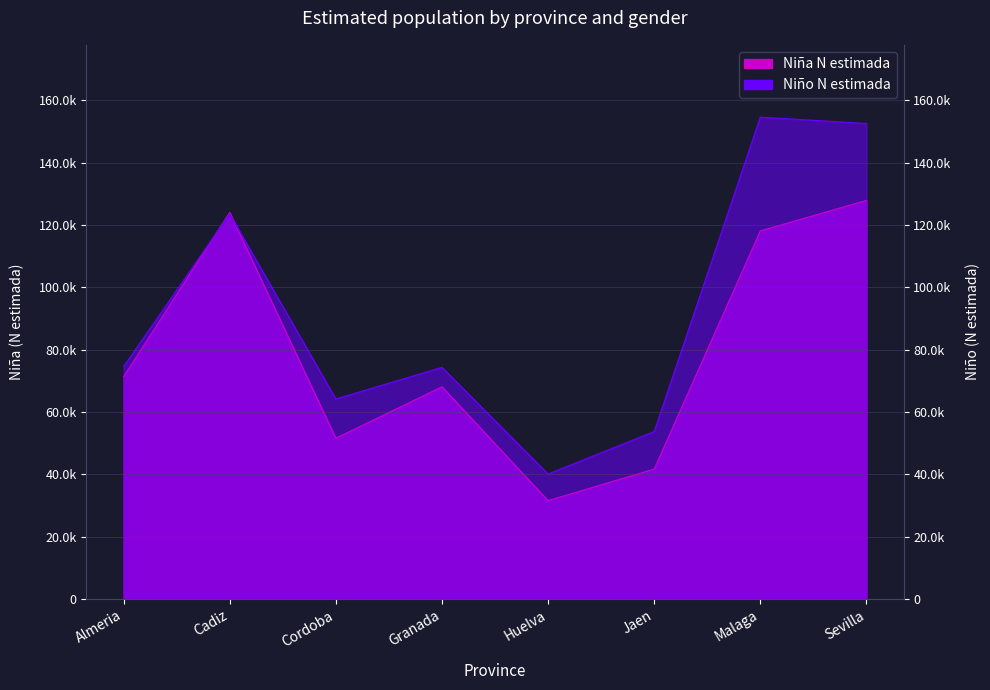

Rank the series by their maximum value, from lowest to highest.

Niña N estimada, Niño N estimada